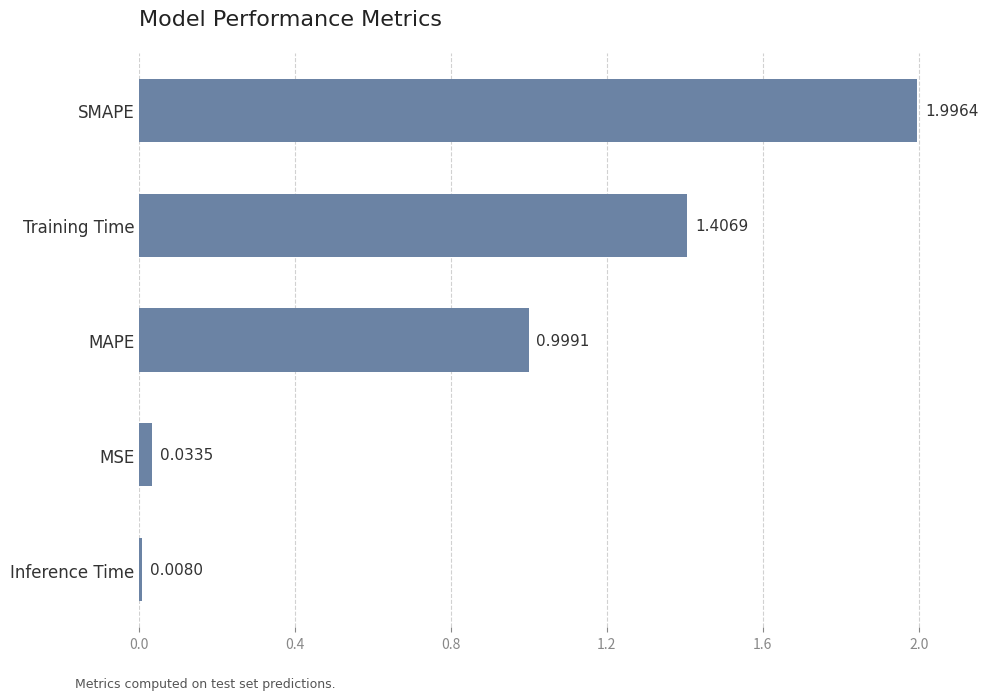

What is the label of the 2nd bar from the top?

Training Time